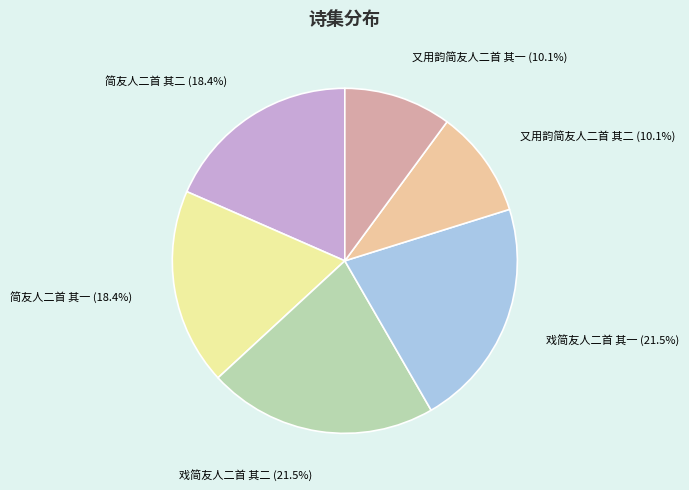

Does any single category account for the majority?

No